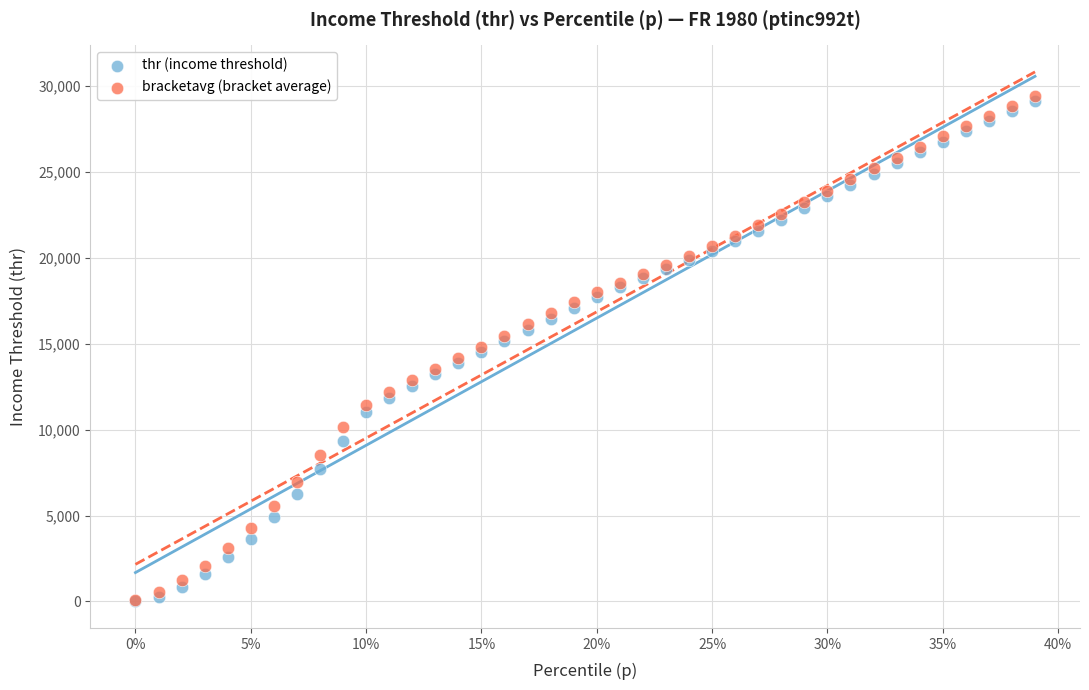

What are all the series names shown in the legend?

thr (income threshold), bracketavg (bracket average)